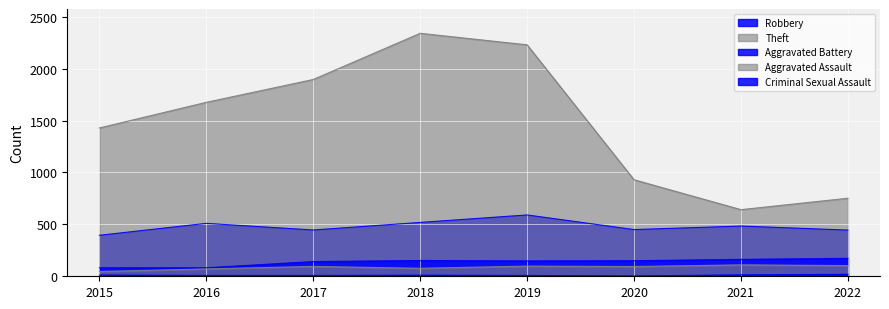

Reading left to right, transcribe all the data shown in this chart.

Robbery: 395	510	446	519	591	450	484	445
Theft: 1429	1676	1896	2341	2230	930	642	752
Aggravated Battery: 82	82	142	152	148	150	163	173
Aggravated Assault: 46	71	95	77	98	94	110	103
Criminal Sexual Assault: 12	8	8	11	8	3	14	19